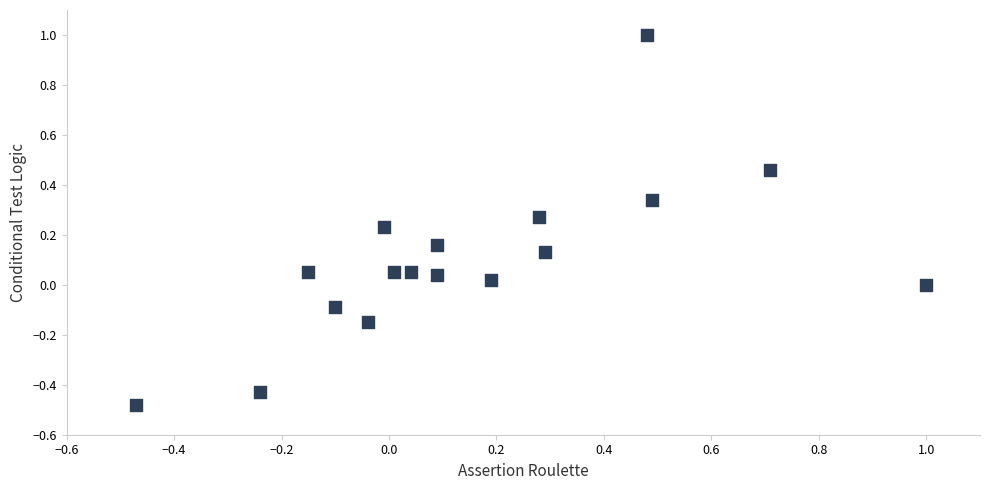

What is the range of X values (max minus min)?

1.5